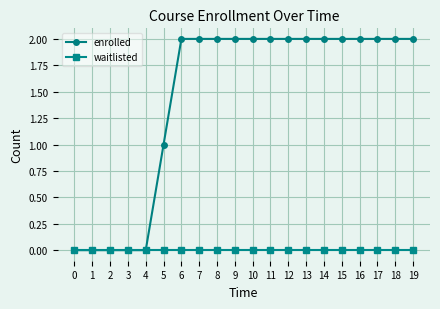

Which series has the largest total across all categories?

enrolled